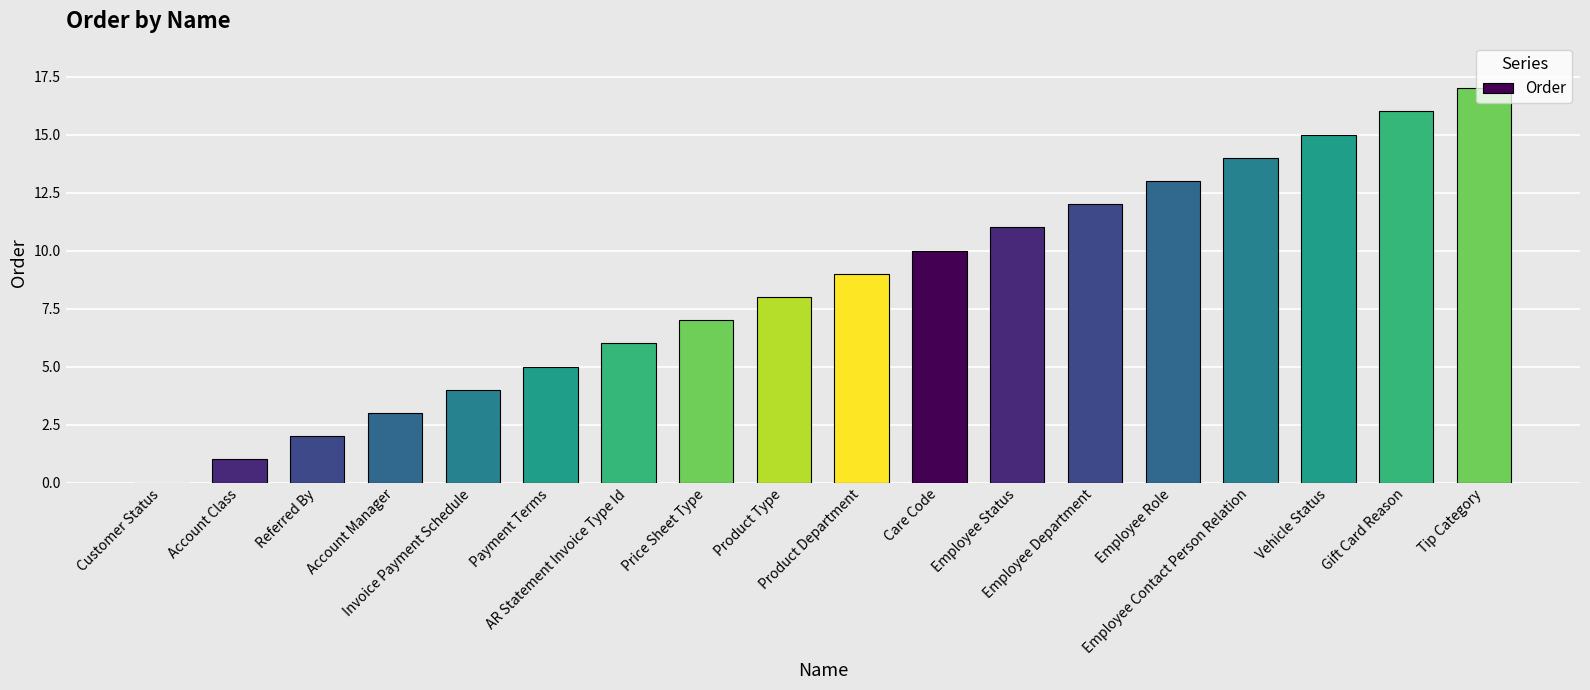

What is the approximate value at Gift Card Reason?

16